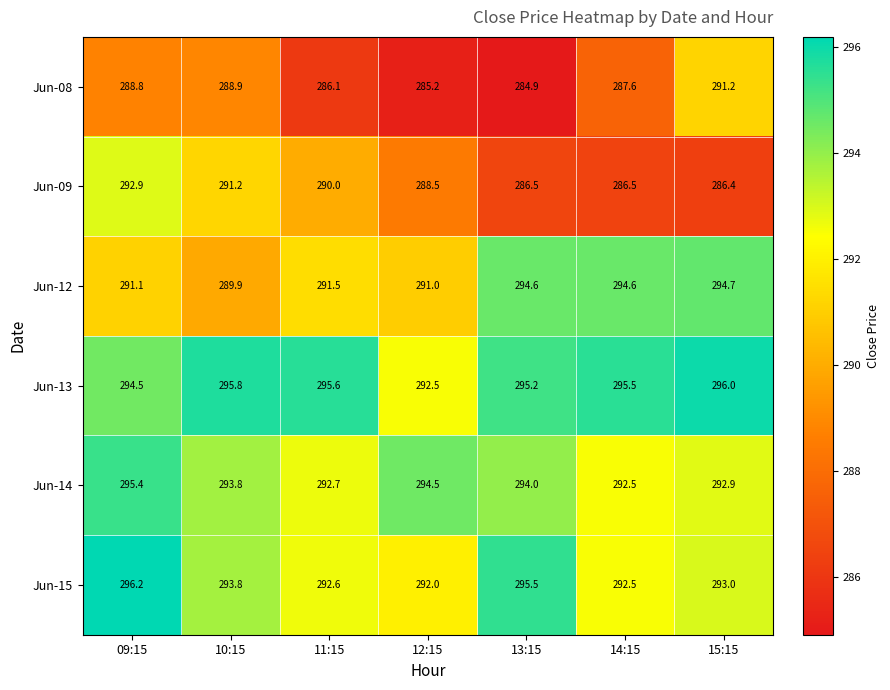

What is the total value across all series at 13:15?

1750.7